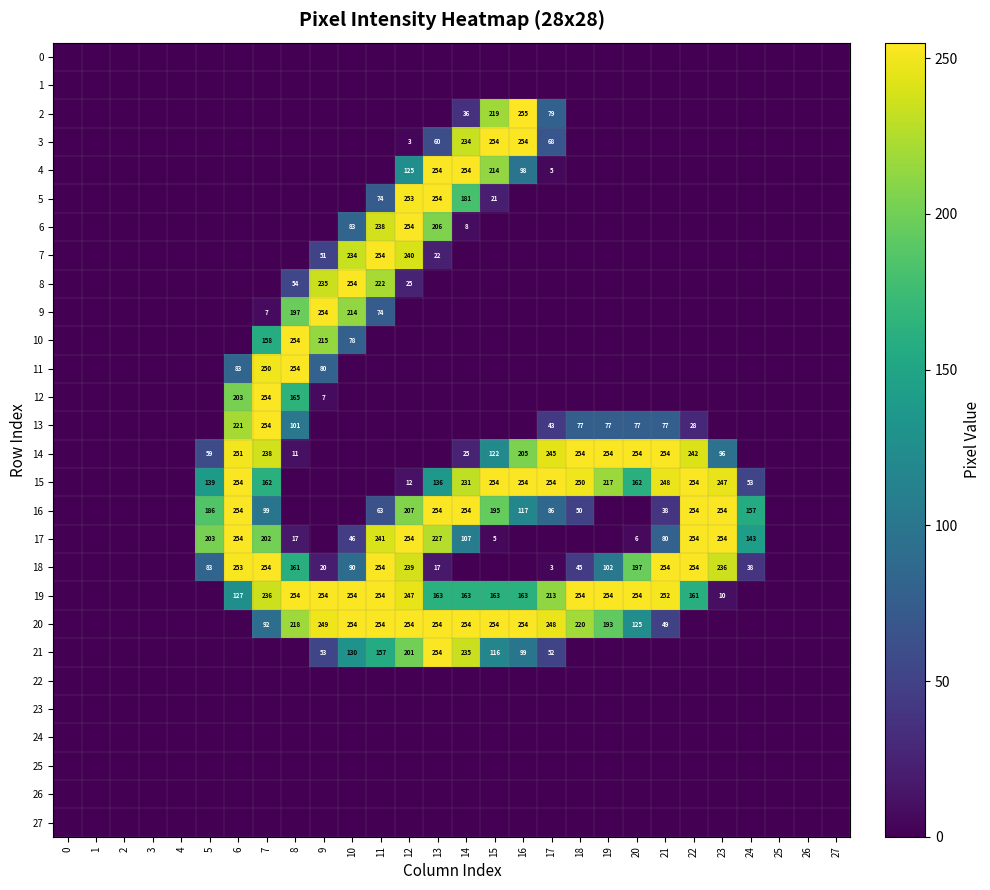

At how many categories does at least one series exceed 80?

20